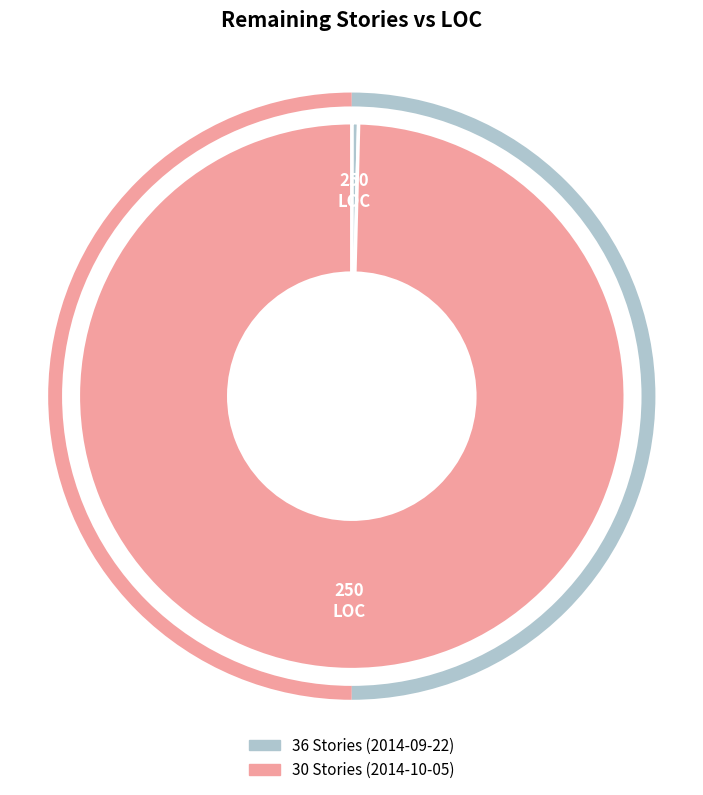

Which slice is the largest?

30 Stories (2014-10-05)